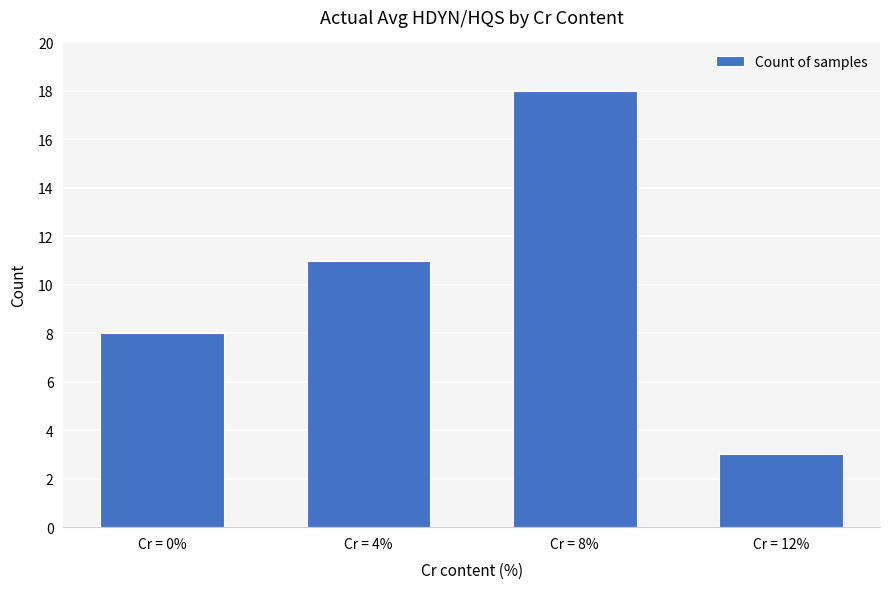

The value at Cr = 12% is 4. True or false?

False